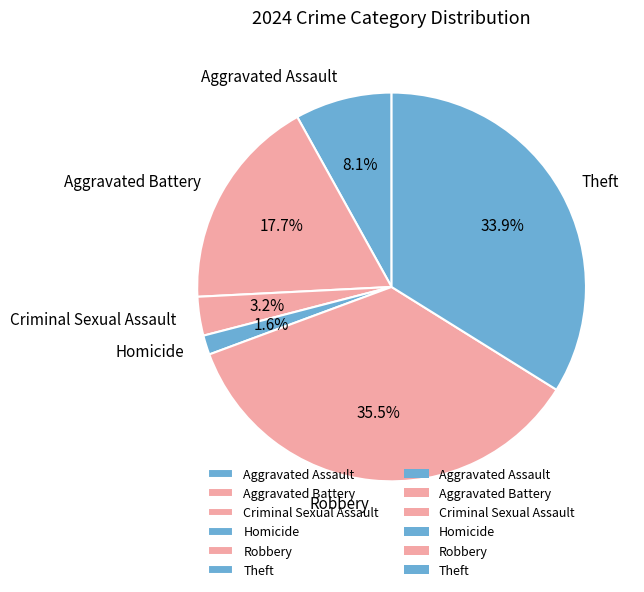

Does Aggravated Battery represent more than half of the total?

No